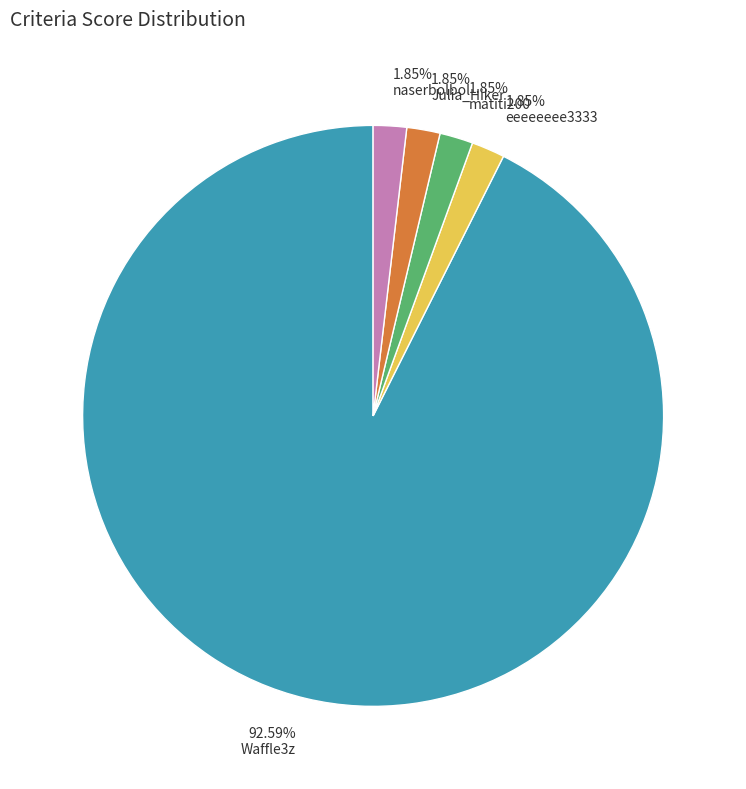

Is the sum of matiti200 and eeeeeeee3333 greater than half?

No